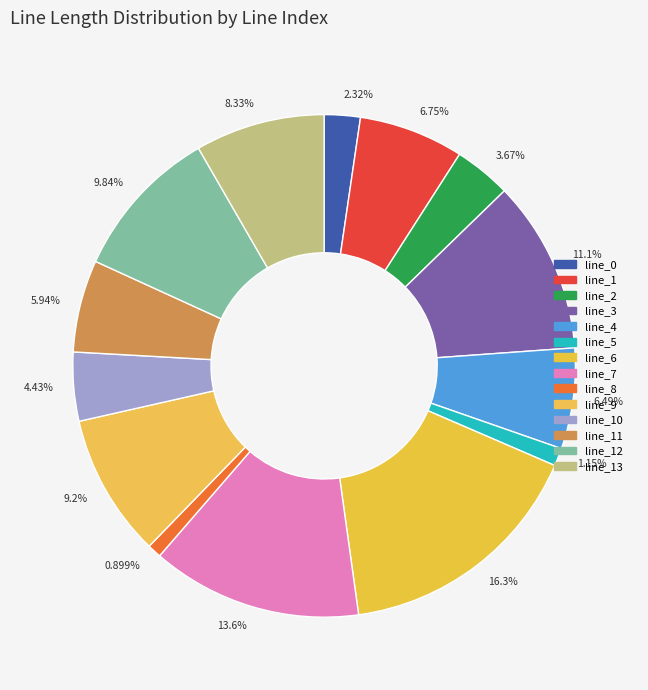

Is the sum of 9.84% and 3.67% greater than half?

No